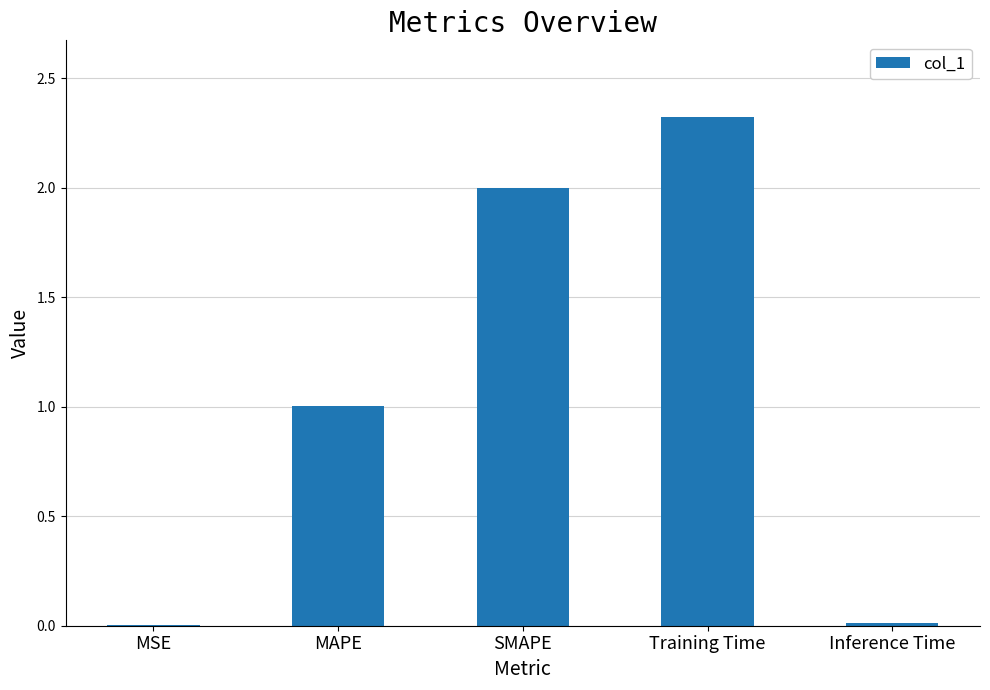

What is the difference between the values at Inference Time and SMAPE?

2.0